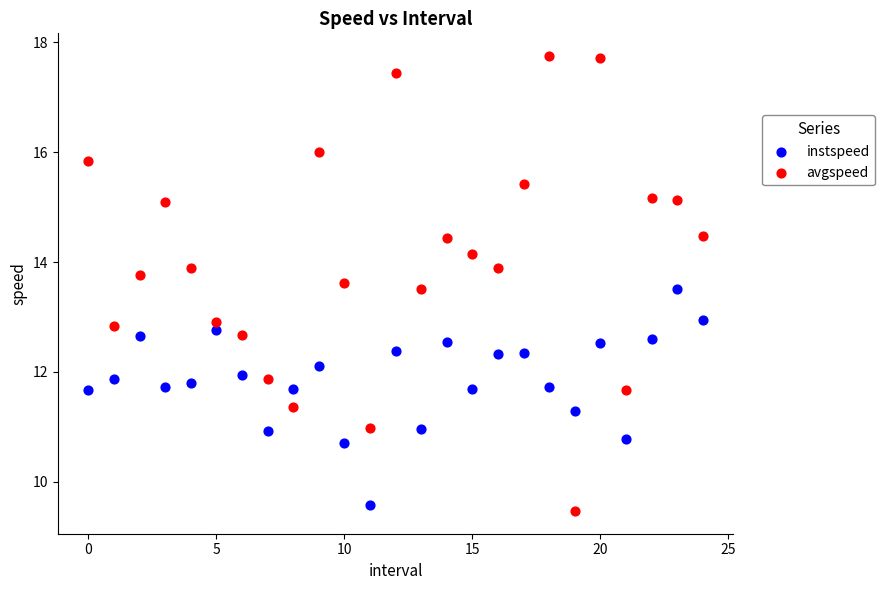

Which series reaches the maximum Y coordinate?

avgspeed